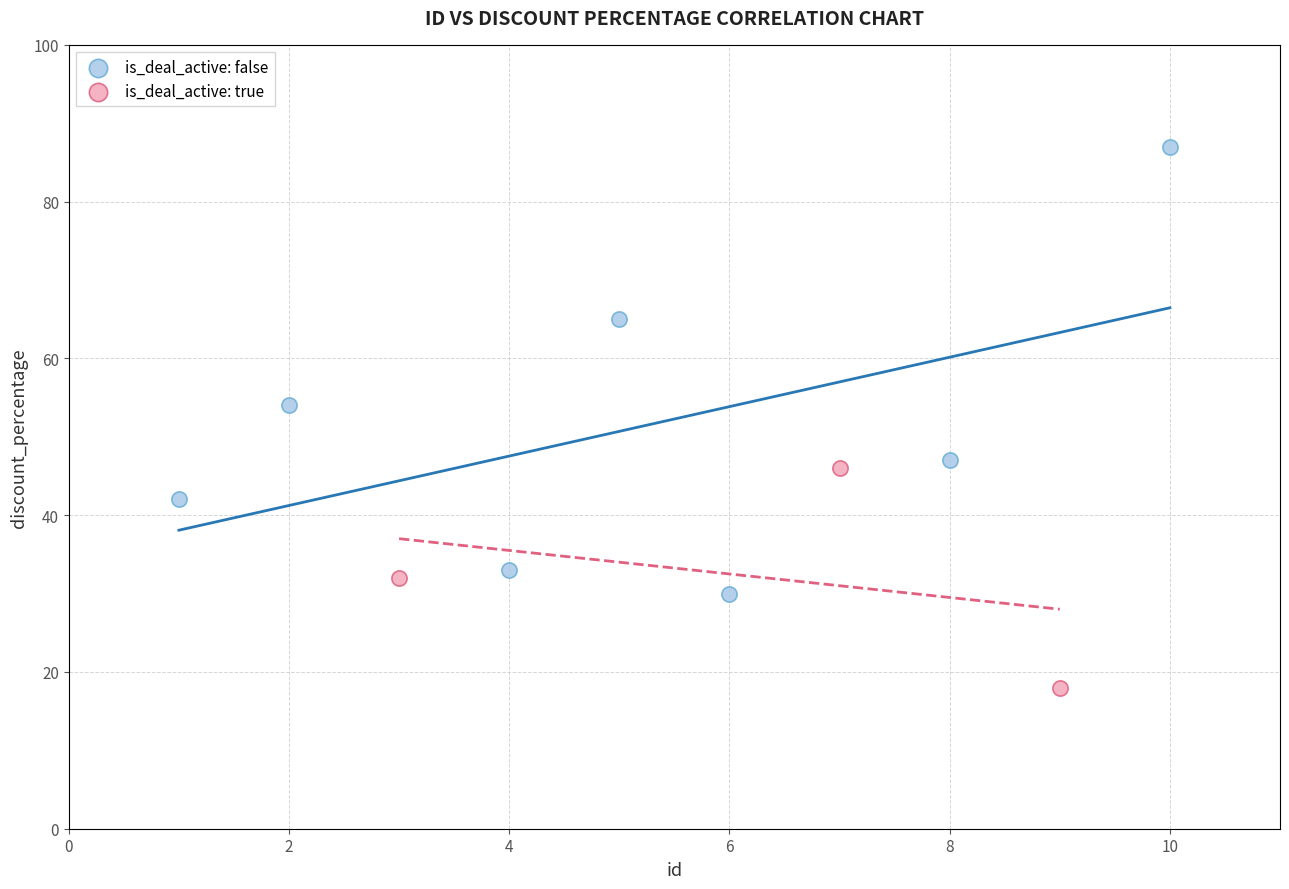

What are all the series names shown in the legend?

is_deal_active: false, is_deal_active: true